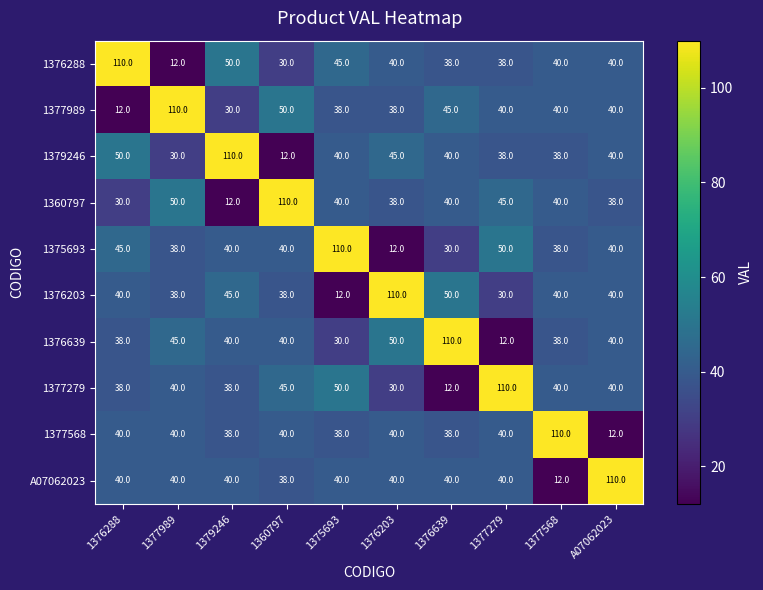

At which label is 1379246 closest to 61?

1376288